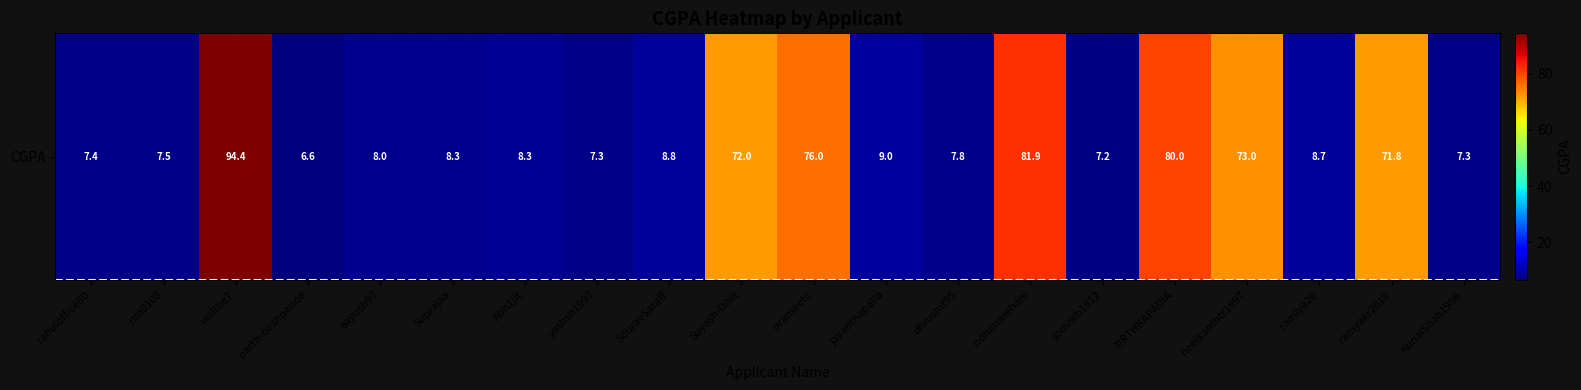

What is the ratio of the value at dhrushit95 to the value at aayush97?

1.0